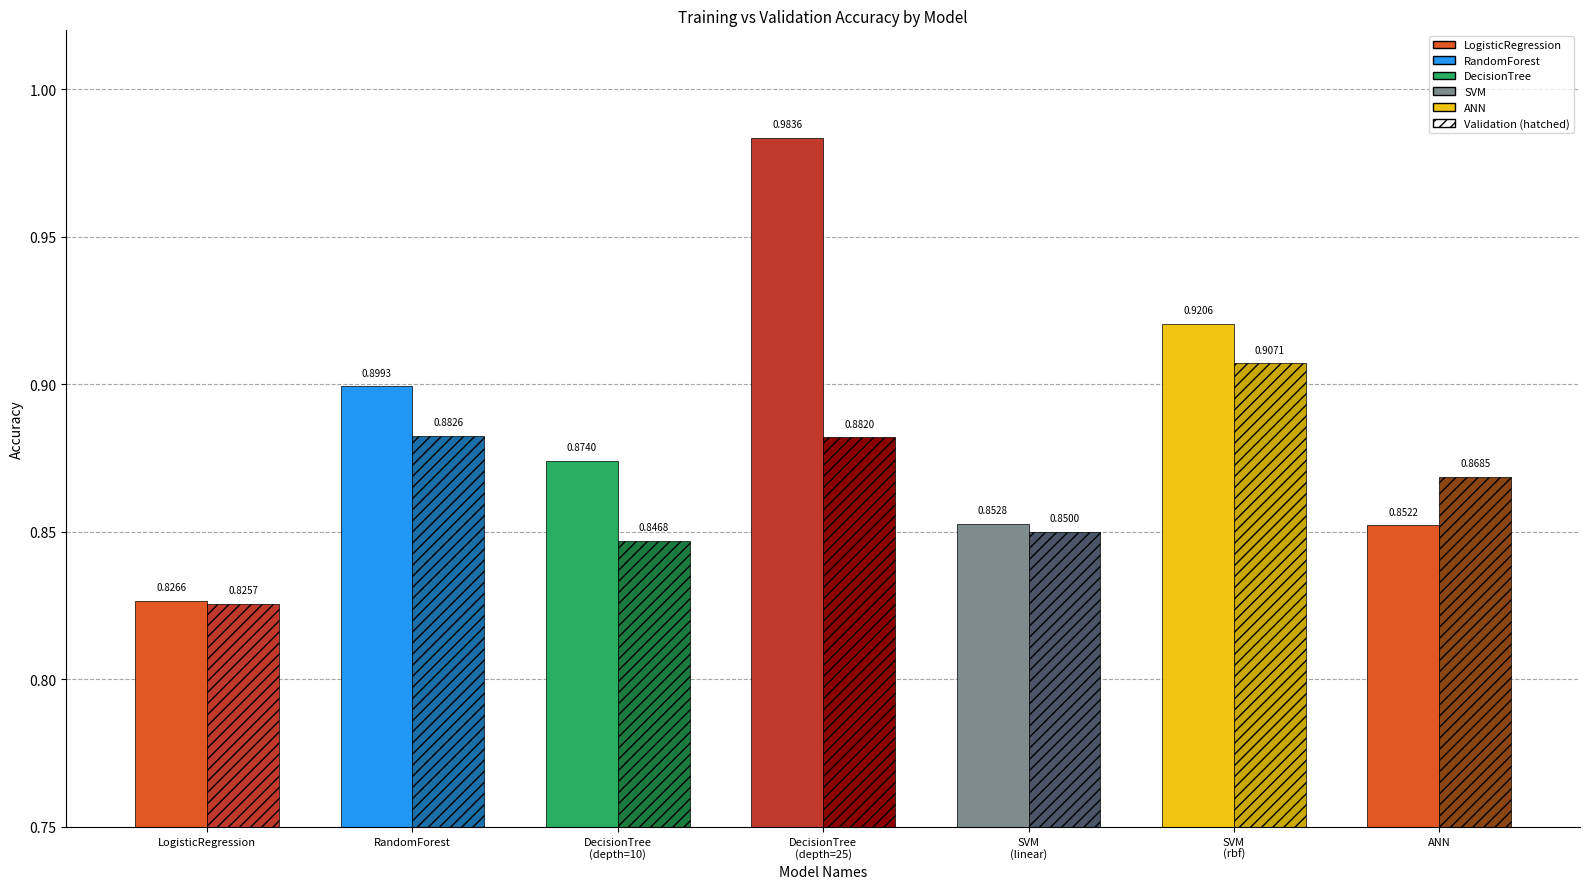

What is the label of the 3rd bar from the right?

SVM
(linear)